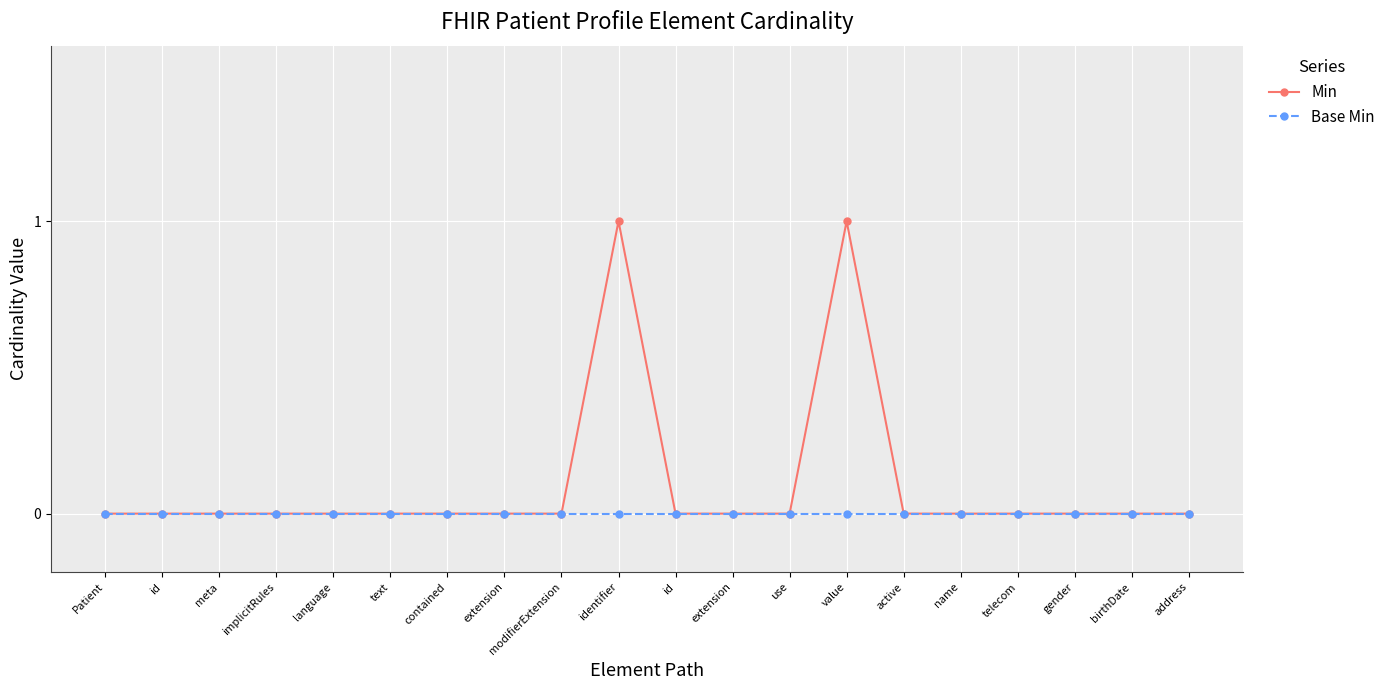

Reading left to right, extract all data points from this chart.

Min: 0	0	0	0	0	0	0	0	0	1	0	0	0	1	0	0	0	0	0	0
Base Min: 0	0	0	0	0	0	0	0	0	0	0	0	0	0	0	0	0	0	0	0